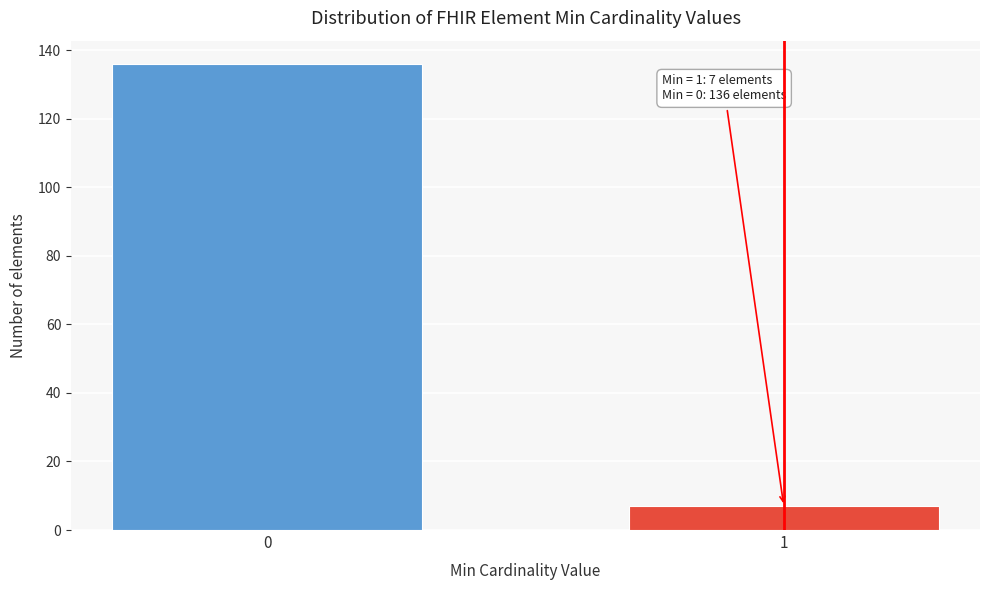

Reading right to left, what are all the values shown in this chart?

1=7	0=136